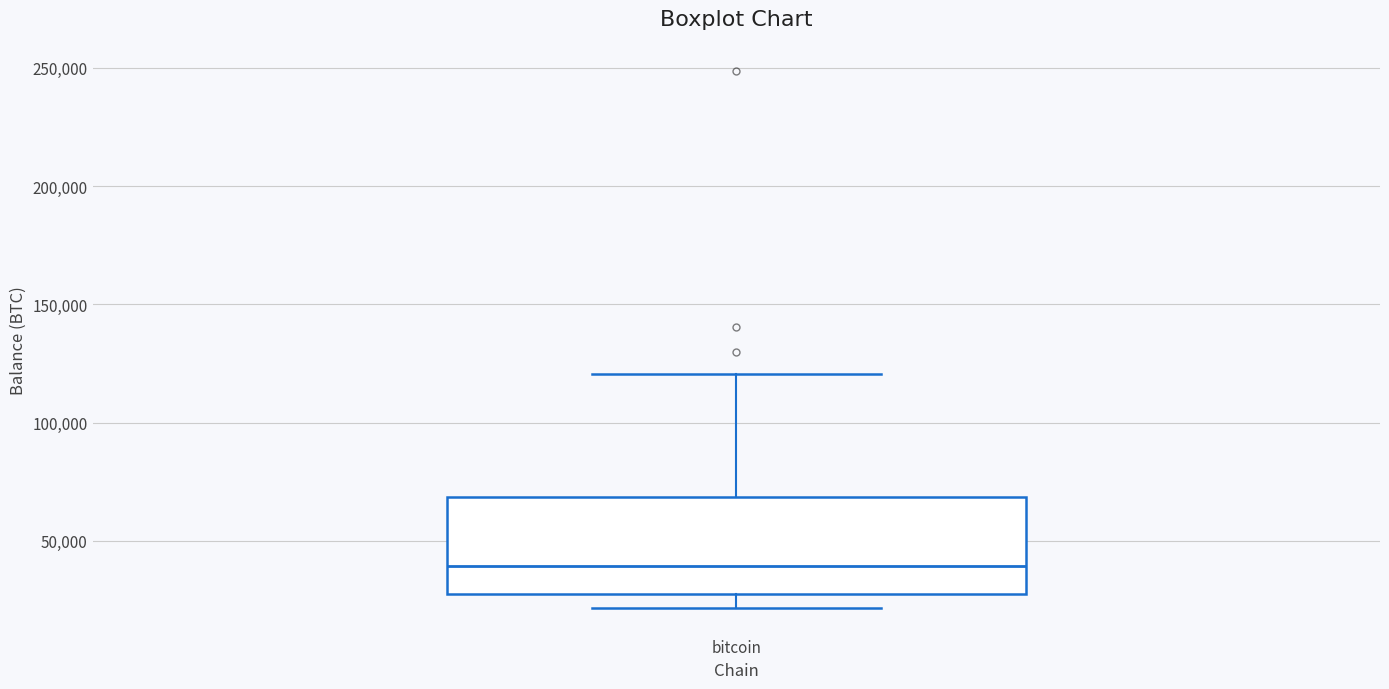

Where does the lower whisker of the box for bitcoin end on the y-axis? The values are not printed on the chart, so give them approximately, as read against the axis.

20000